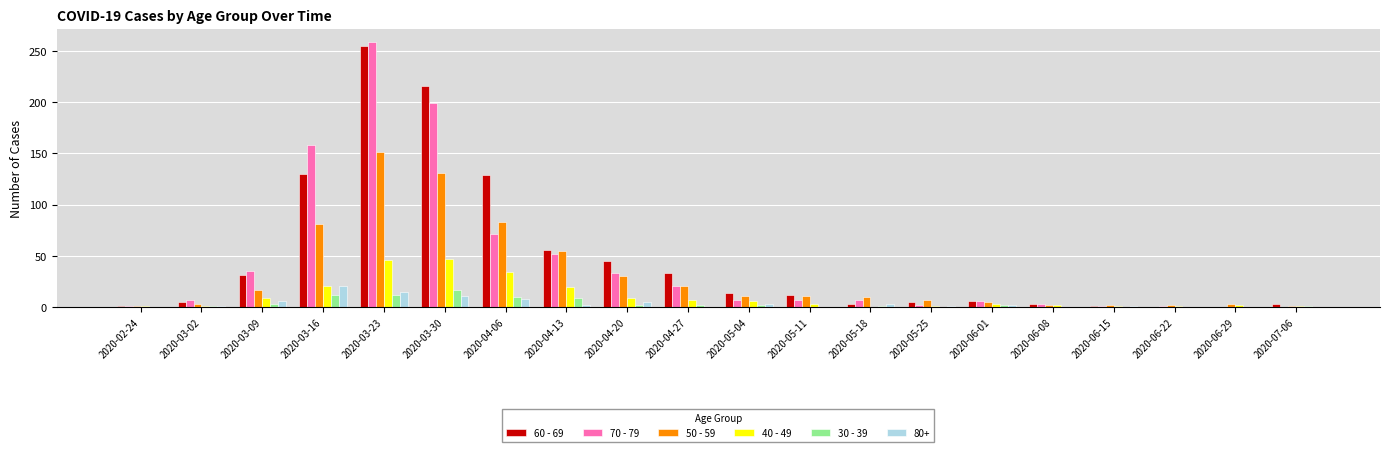

What is the difference between the 50 - 59 values at 2020-06-22 and 2020-03-09?

15